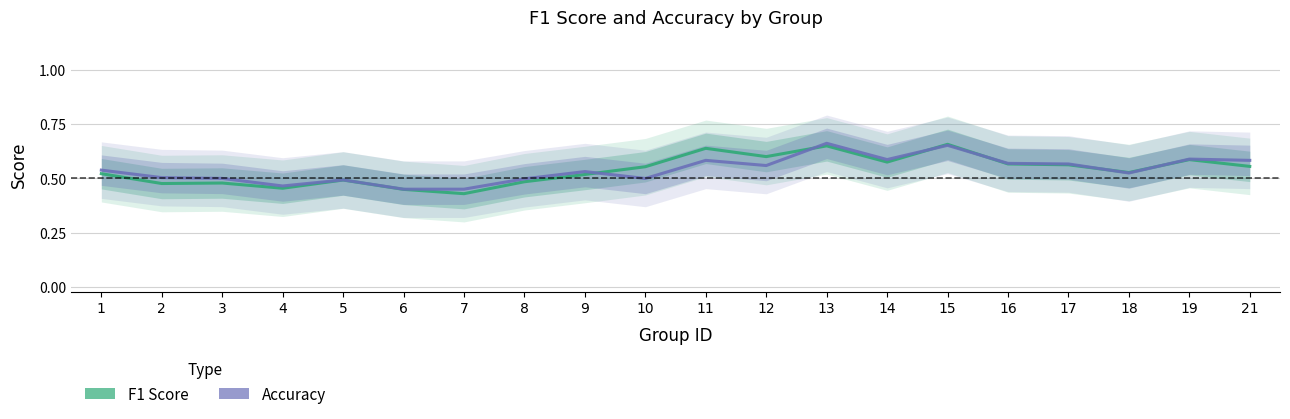

How many series are shown in this chart?

2